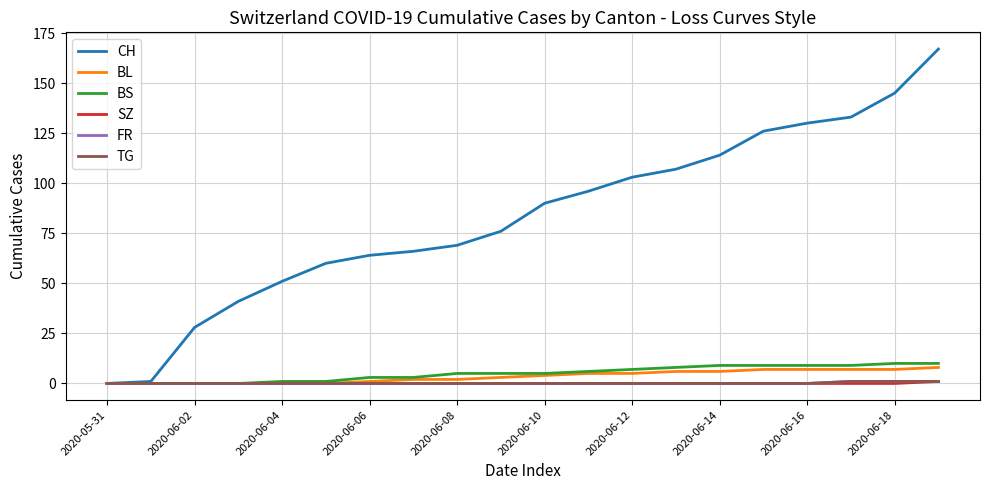

What is the maximum value for FR?

1